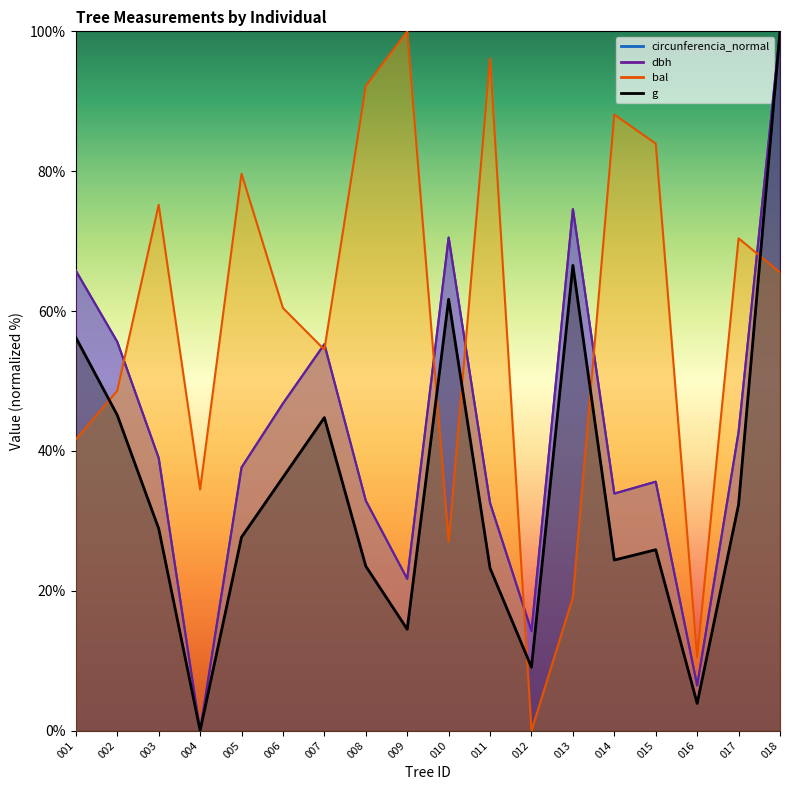

True or false: g and circunferencia_normal intersect in this chart.

False